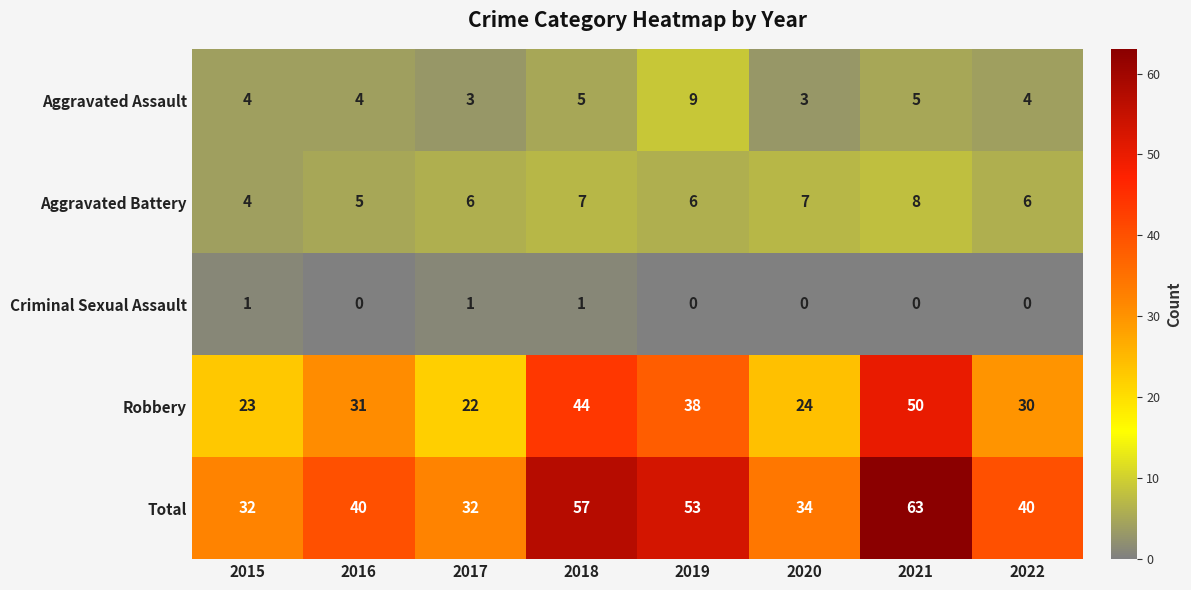

What is the maximum value for Total?

63